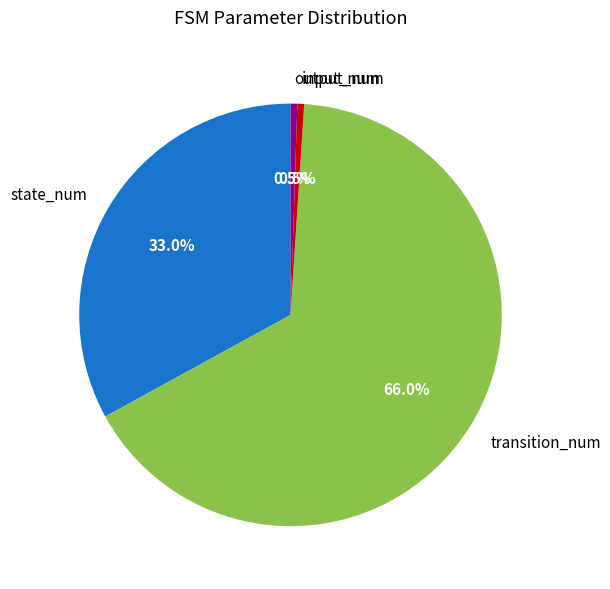

The transition_num slice represents 81% of the pie. True or false?

False